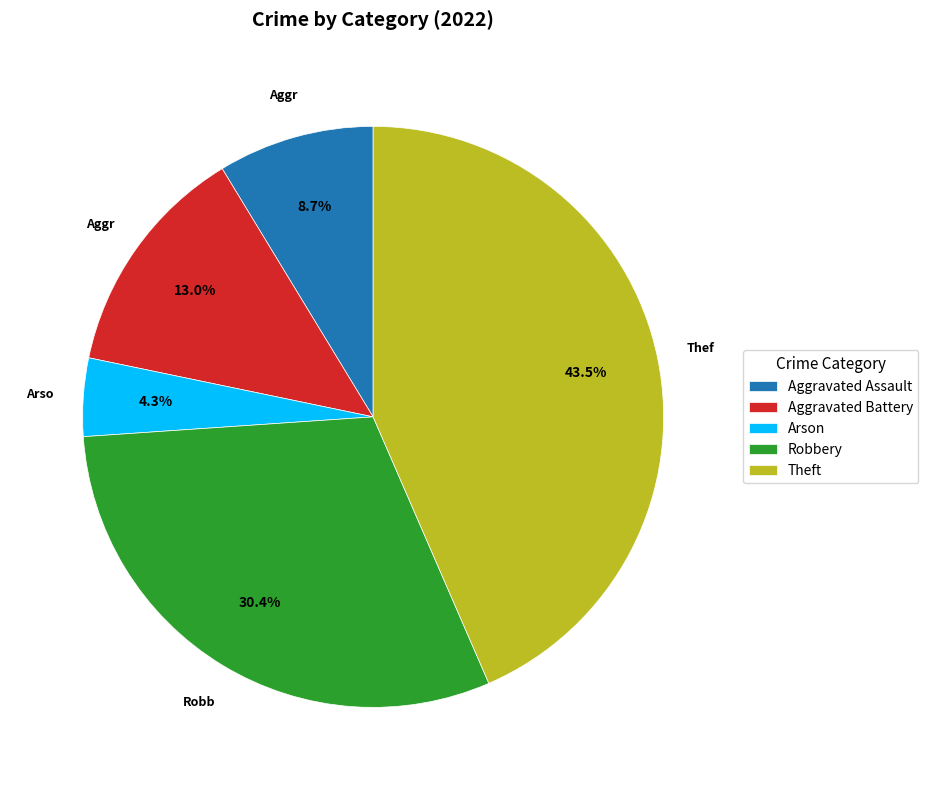

True or false: Aggravated Assault accounts for 9% of the total.

True